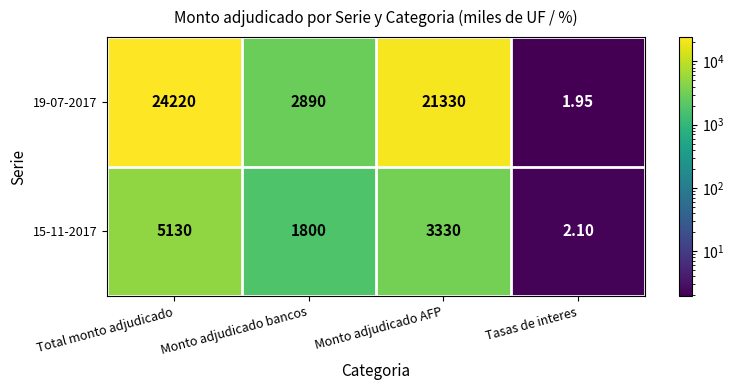

Where does the 15-11-2017 series first go above 3330?

Total monto adjudicado